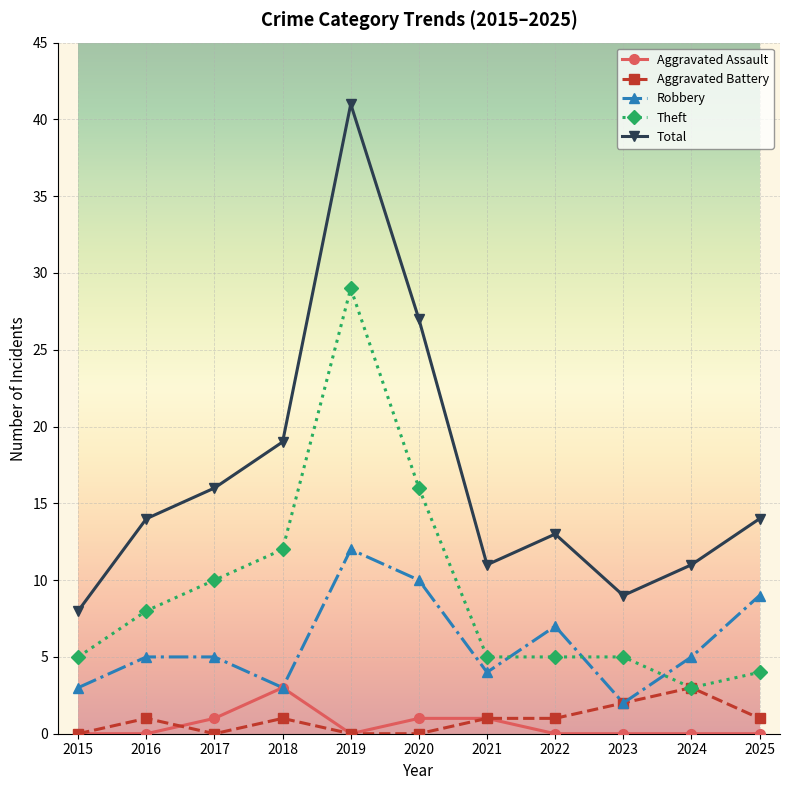

True or false: Robbery has a value of 5 at 2024.

True